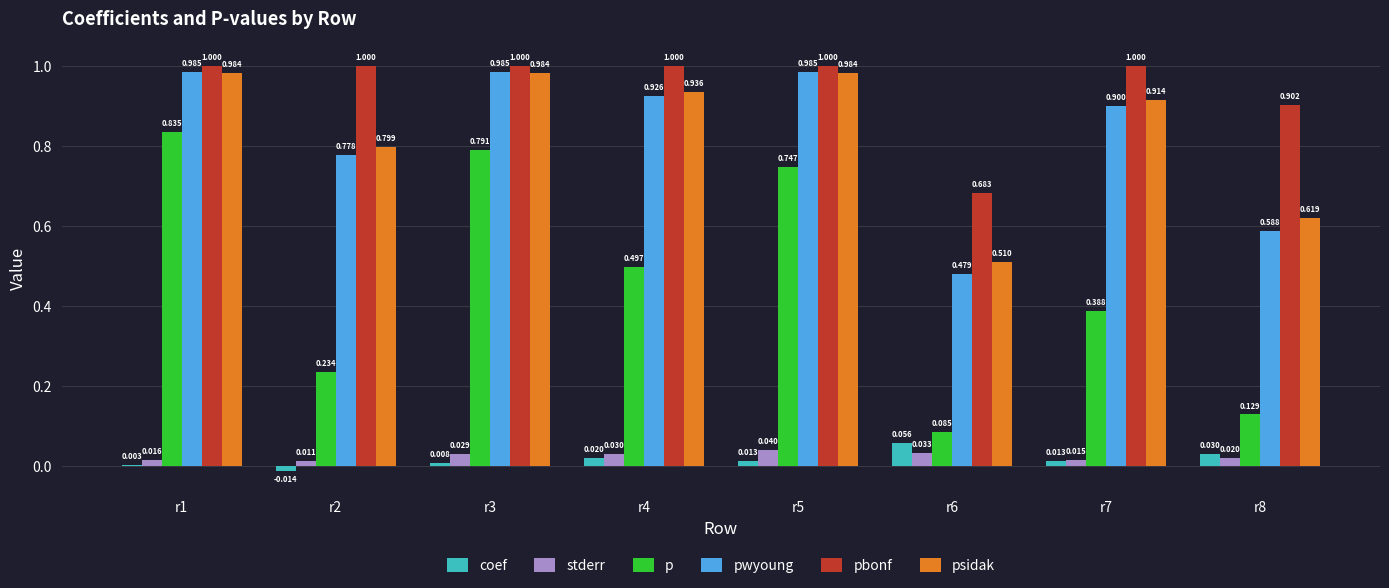

List the labels in order of coef value, smallest first.

r2, r1, r3, r7, r5, r4, r8, r6